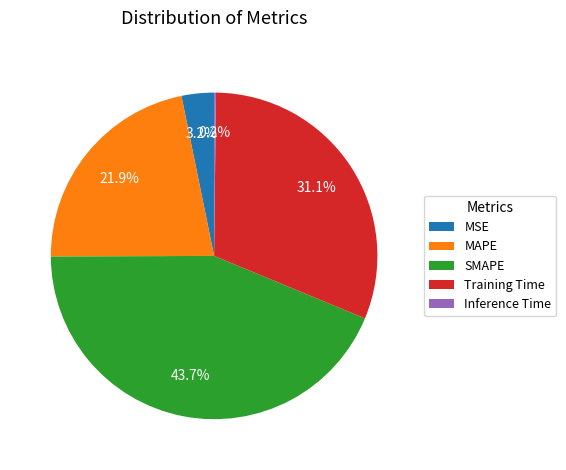

Combined, do SMAPE and Training Time account for over 50%?

Yes